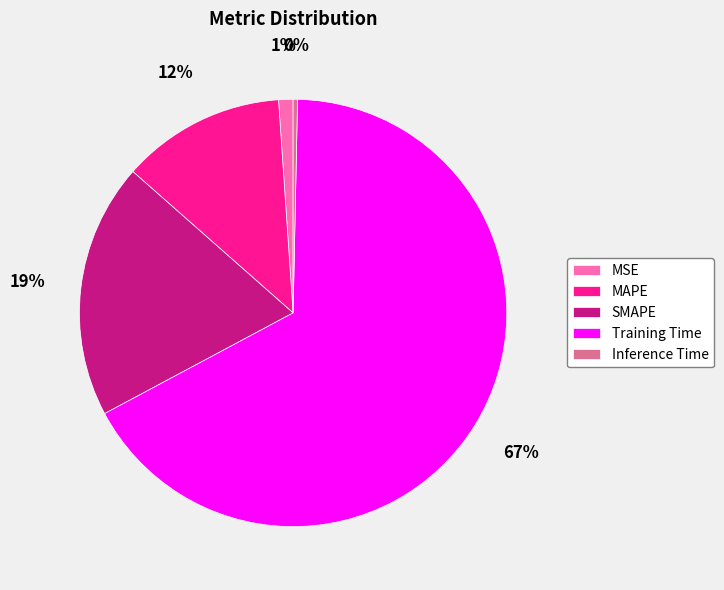

Does any single category account for the majority?

Yes